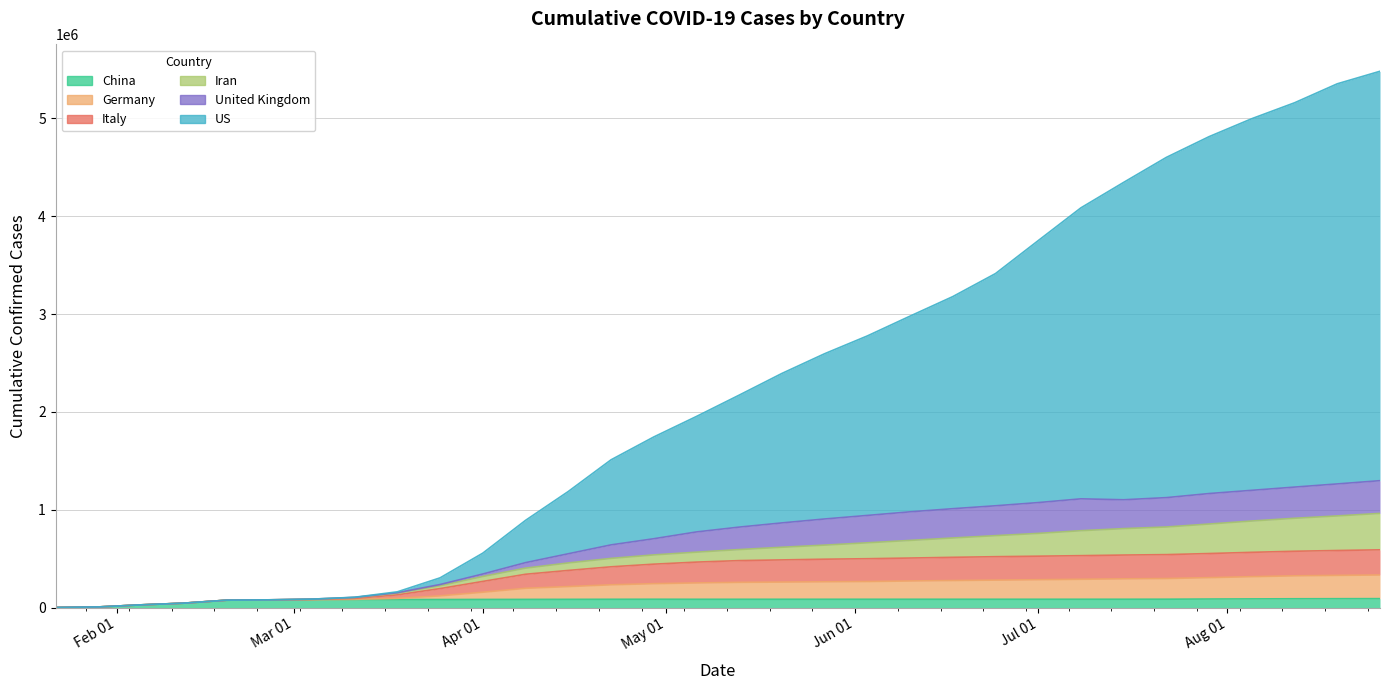

What are all the series names shown in the legend?

China, Germany, Italy, Iran, United Kingdom, US